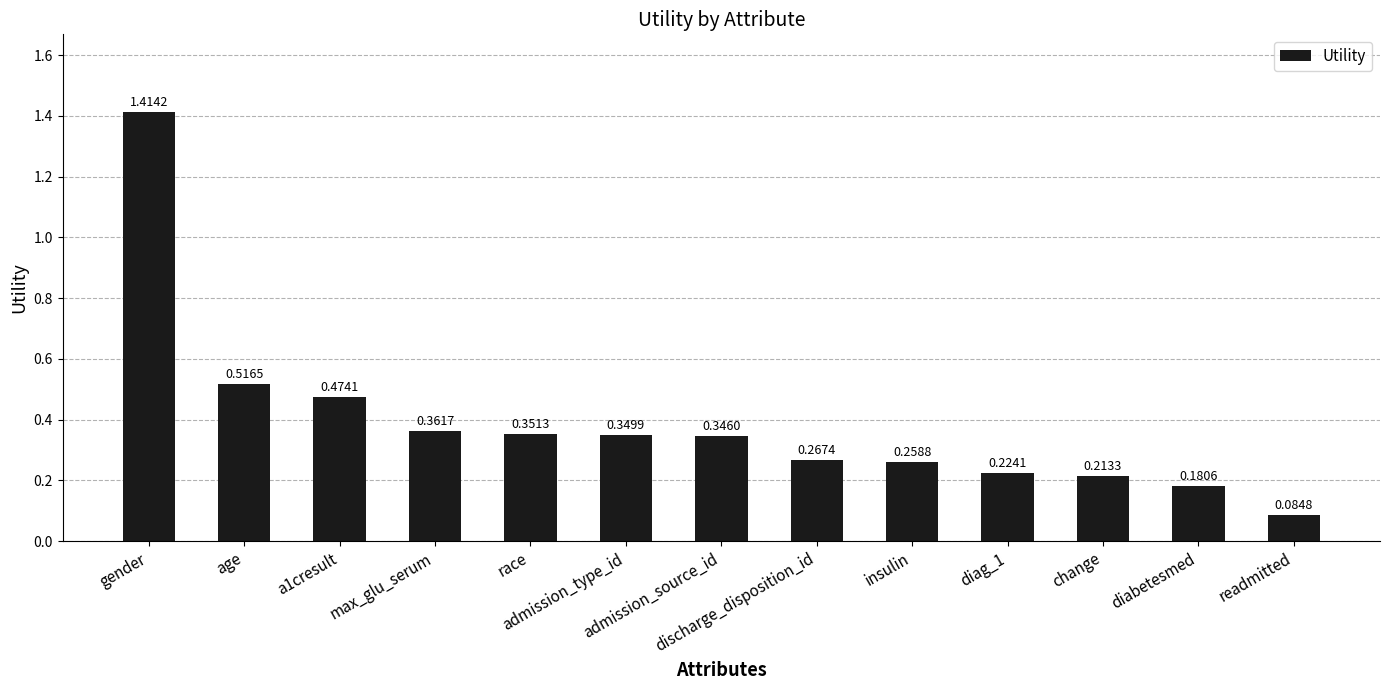

What is the label of the 8th bar from the right?

admission_type_id